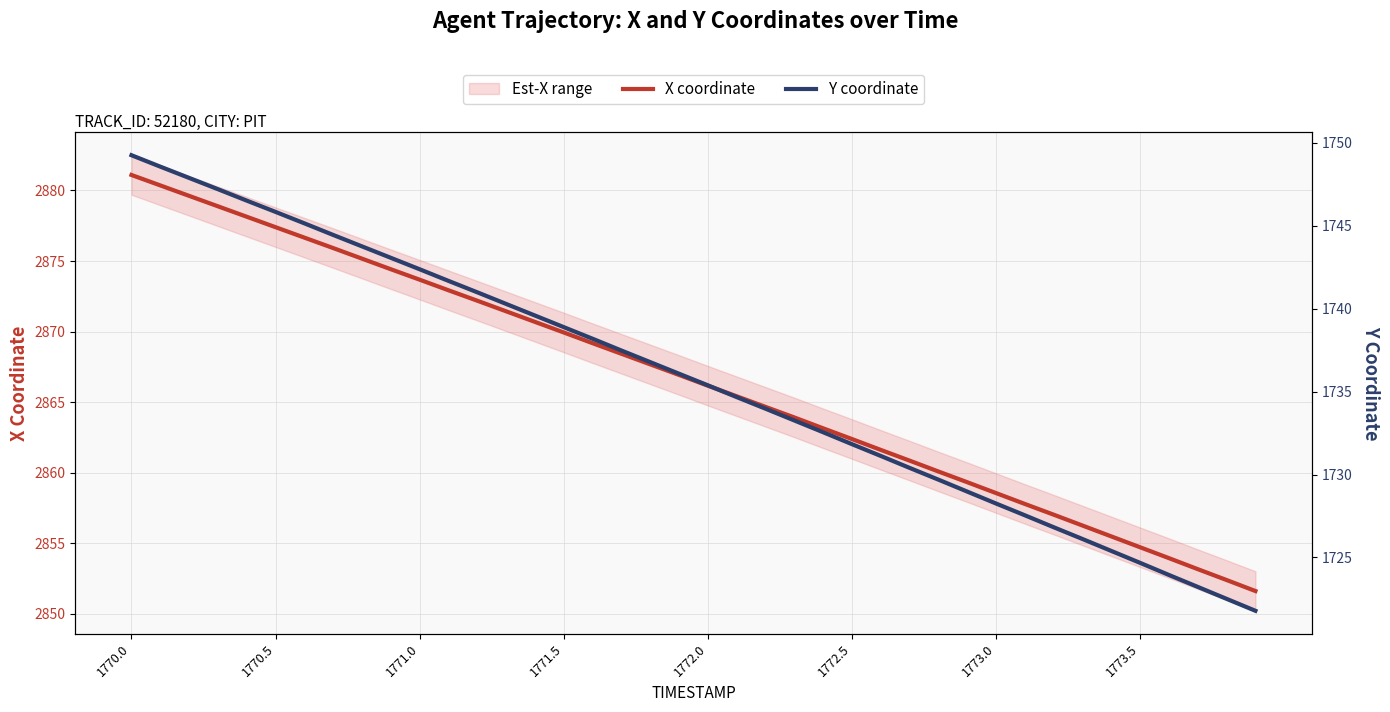

The value of Y coordinate at 8 is 2661.9. True or false?

False